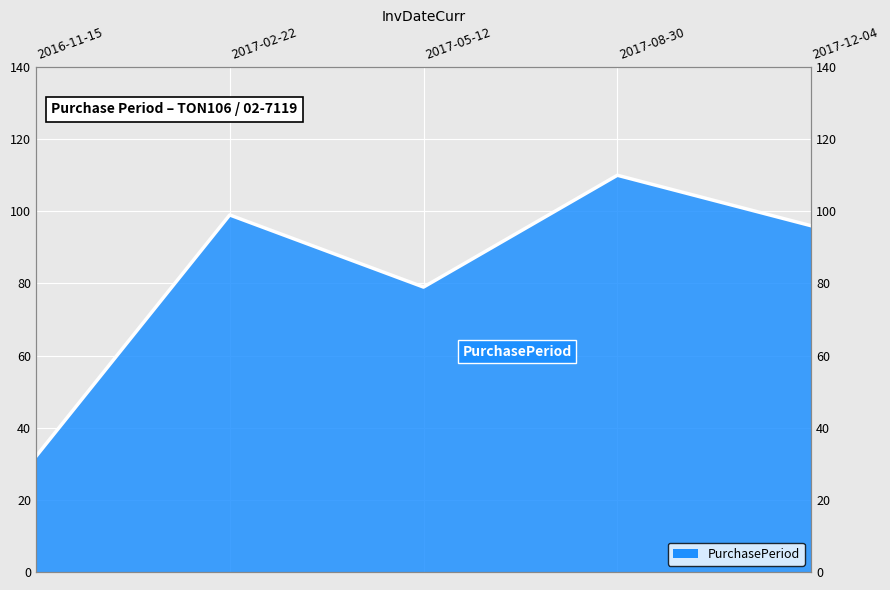

True or false: the data shows 26 at 2017-12-04.

False